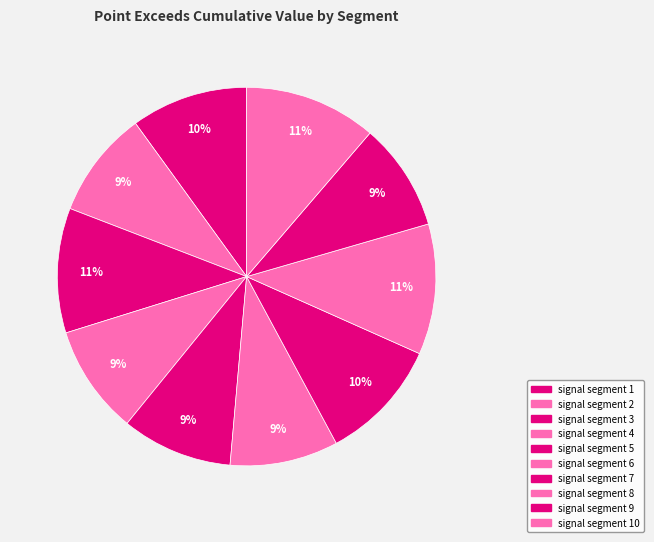

How many segments does this pie chart have?

10